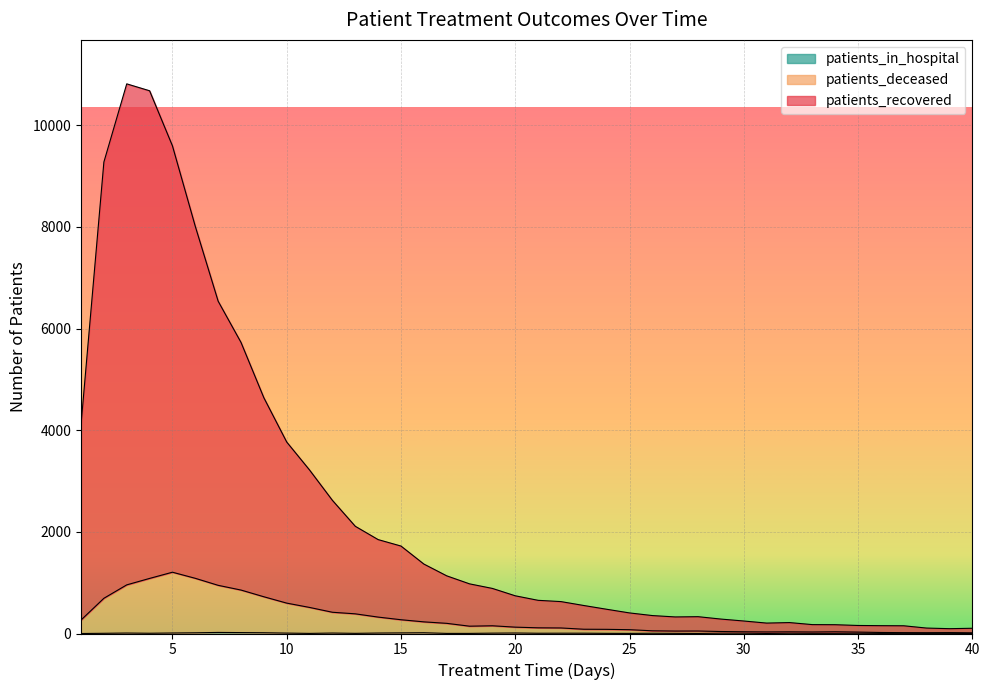

Reading left to right, list all the values displayed in this chart.

patients_recovered: 1=4113	2=9278	3=10816	4=10680	5=9596	6=8011	7=6539	8=5728	9=4639	10=3768	11=3217	12=2620	13=2110	14=1848	15=1721	16=1367	17=1135	18=977	19=887	20=742	21=653	22=628	23=551	24=477	25=405	26=353	27=326	28=331	29=284	30=246	31=205	32=215	33=175	34=173	35=158	36=154	37=152	38=107	39=95	40=103
patients_deceased: 1=265	2=693	3=957	4=1084	5=1206	6=1086	7=948	8=855	9=723	10=598	11=513	12=418	13=387	14=323	15=271	16=229	17=200	18=144	19=152	20=125	21=112	22=109	23=84	24=82	25=75	26=53	27=48	28=49	29=39	30=34	31=31	32=33	33=30	34=34	35=28	36=20	37=17	38=16	39=18	40=14
patients_in_hospital: 1=0	2=4	3=9	4=5	5=10	6=14	7=21	8=18	9=15	10=8	11=2	12=9	13=3	14=9	15=12	16=15	17=2	18=2	19=7	20=10	21=5	22=6	23=6	24=3	25=2	26=5	27=3	28=1	29=6	30=6	31=1	32=5	33=3	34=3	35=5	36=2	37=3	38=2	39=3	40=0